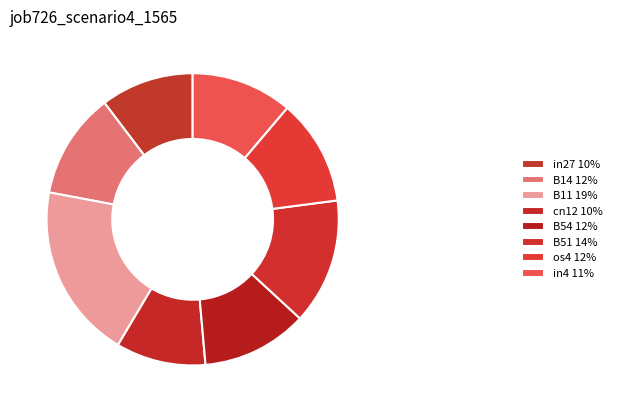

Is there any slice that represents more than half of the pie?

No